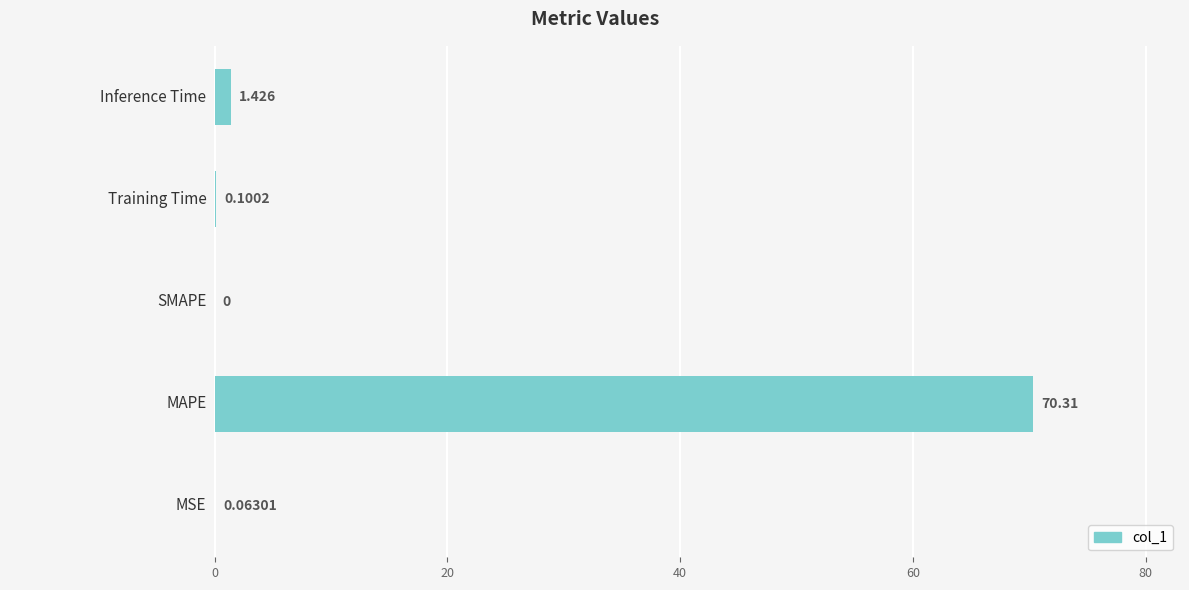

How many values are above zero?

4